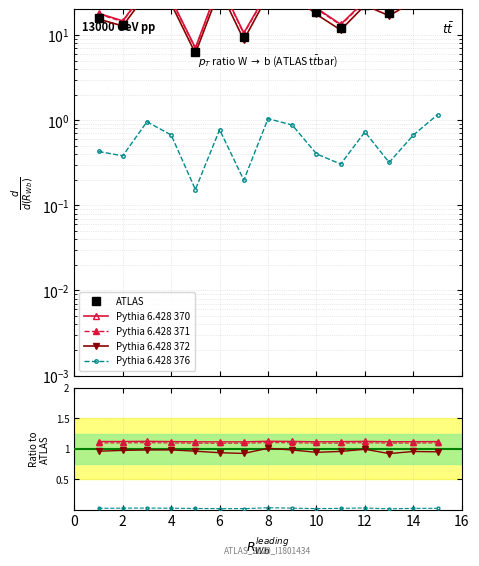

True or false: ATLAS and Pythia 6.428 370 intersect in this chart.

False